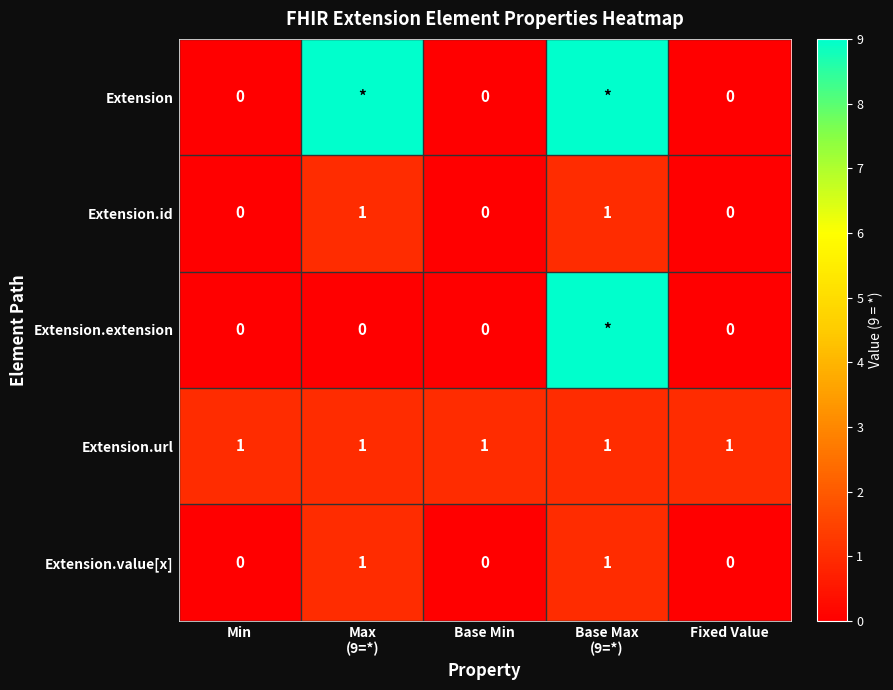

What is the sum of the Extension.url values at Base Min and Fixed Value?

2